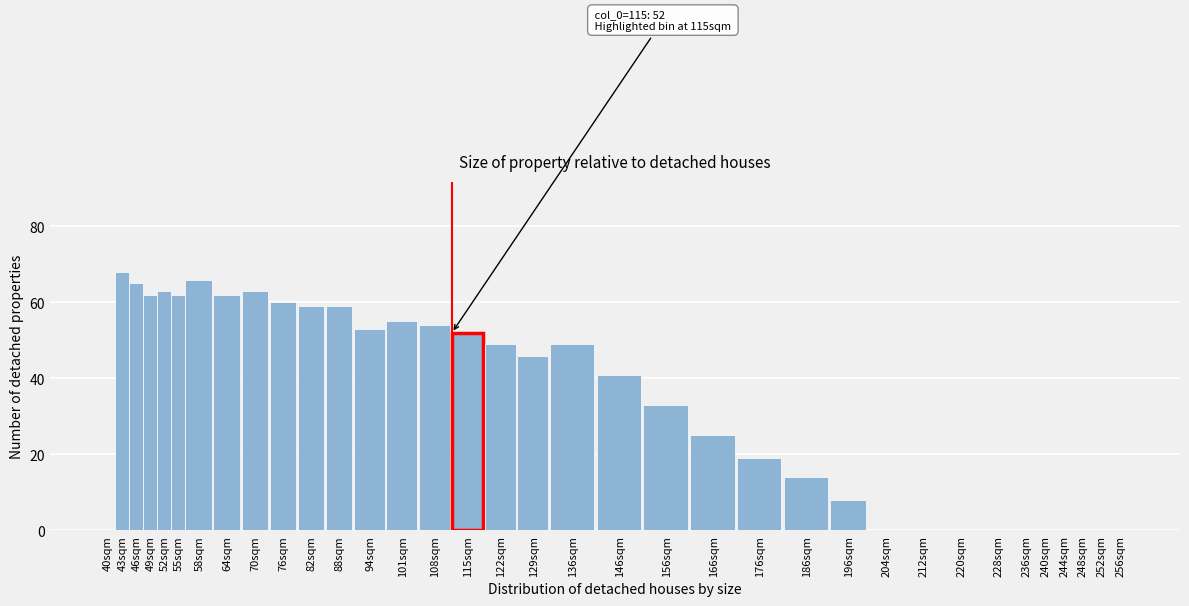

Approximately how many times larger is the value at 76sqm compared to 101sqm?

1.1